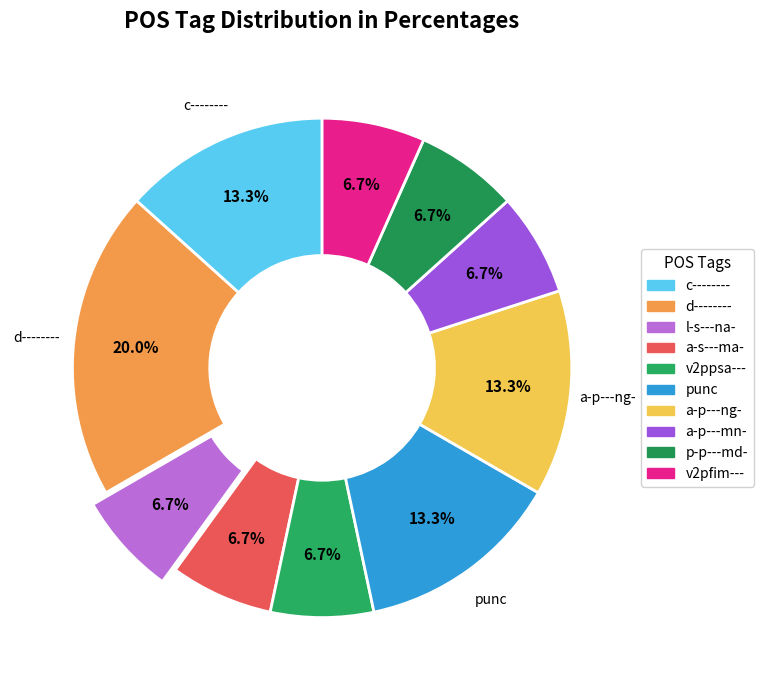

Count the number of slices in the pie.

10